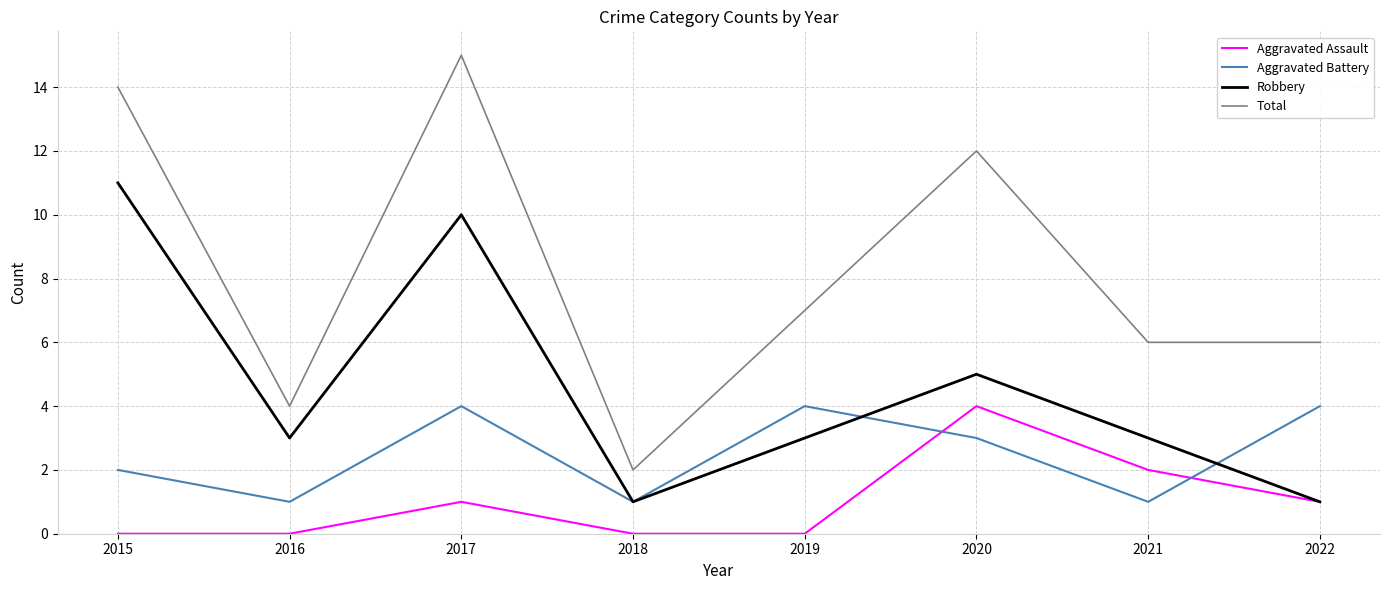

How many intersections are there between Aggravated Battery and Aggravated Assault?

2